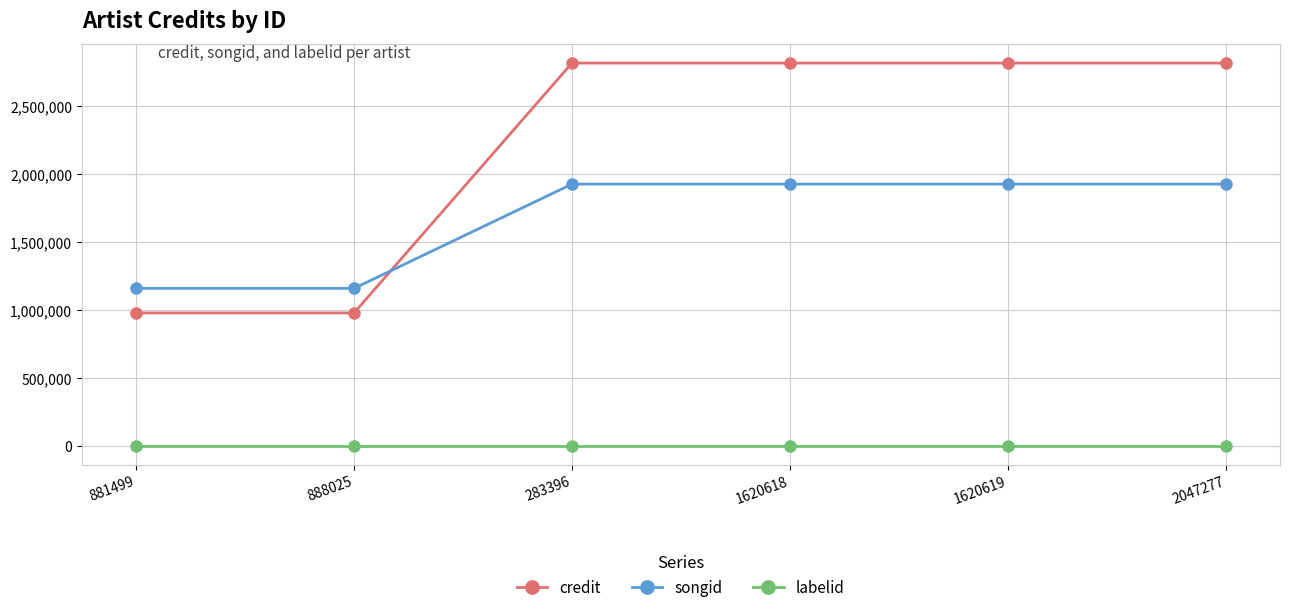

List the series in order of their peak value, highest first.

credit, songid, labelid